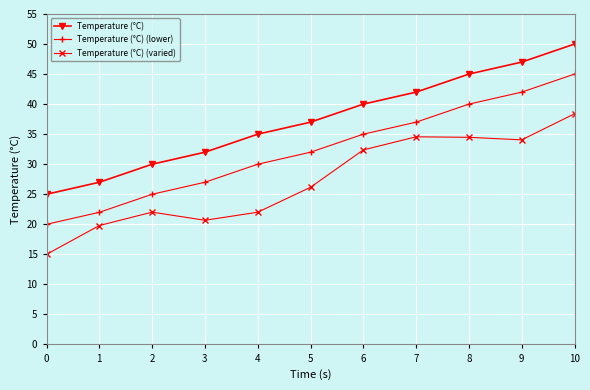

True or false: Temperature (°C) (lower) and Temperature (°C) (varied) intersect in this chart.

False